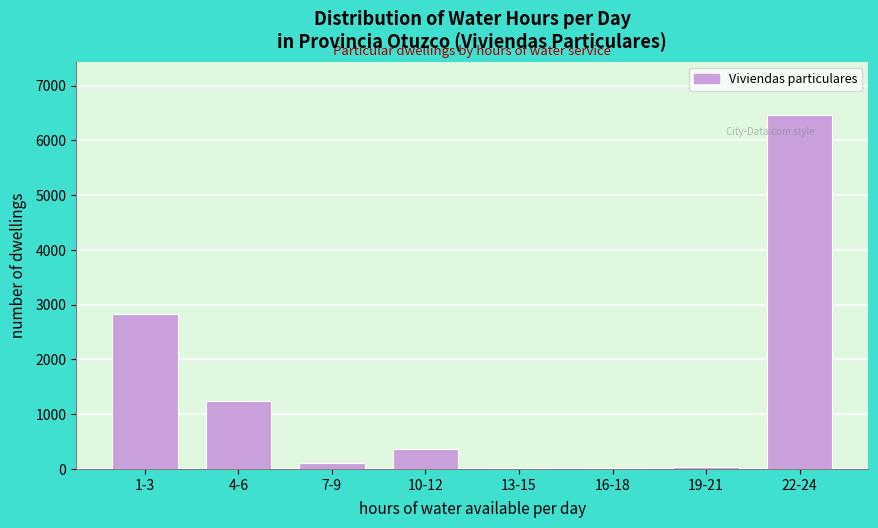

What is the sum of all values?

11066